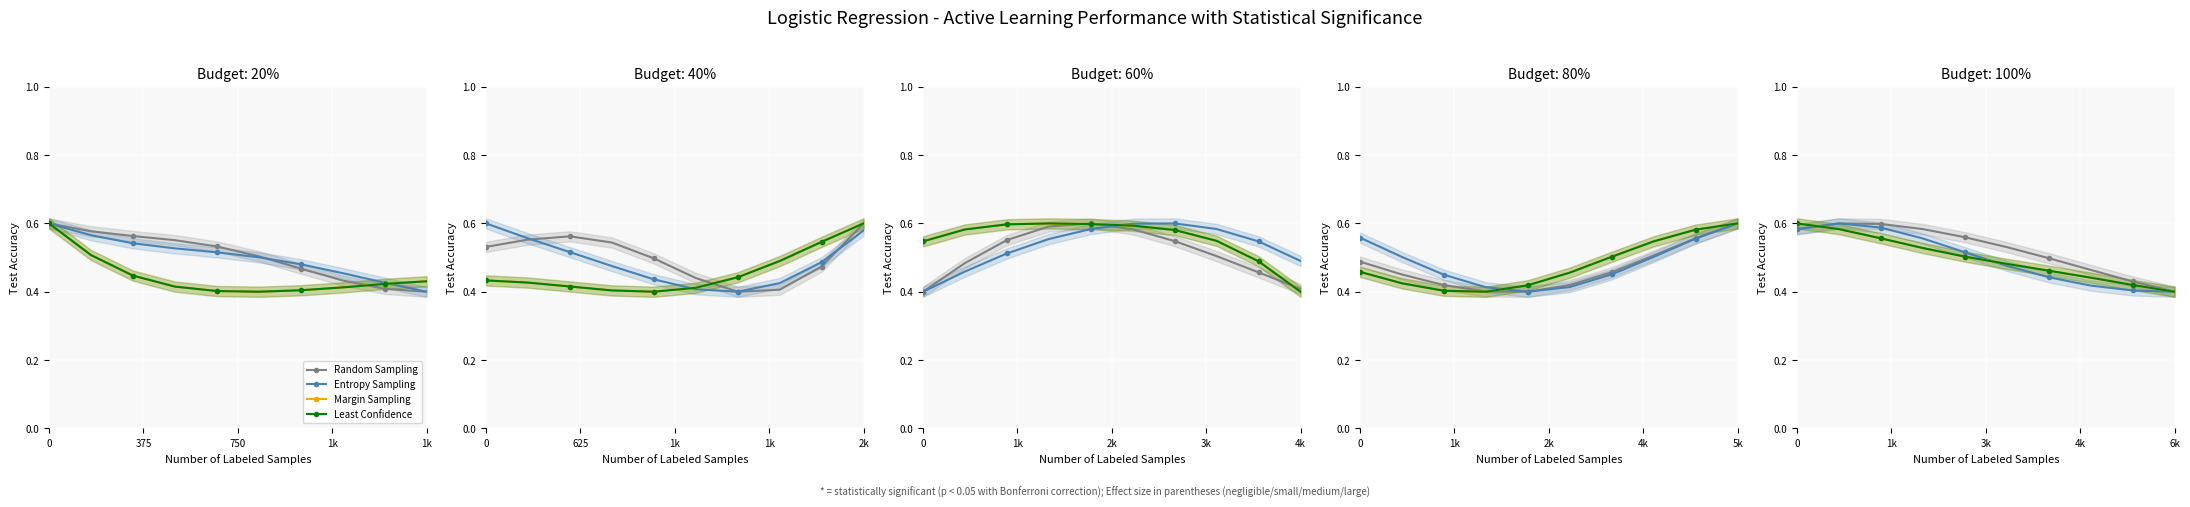

Which series ends up on top after the final intersection of Entropy Sampling and Least Confidence?

Least Confidence